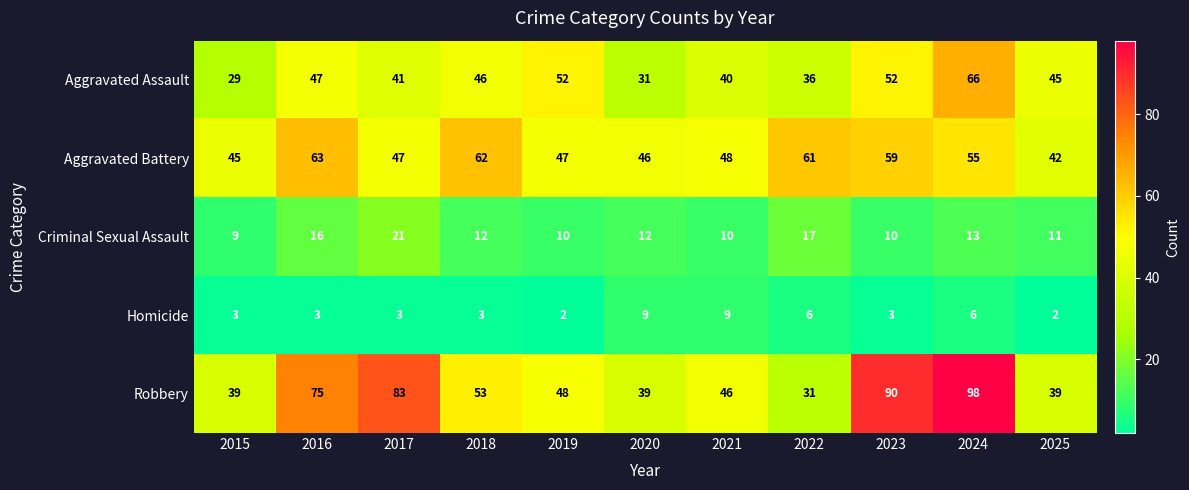

True or false: Aggravated Battery has a value of 13 at 2019.

False